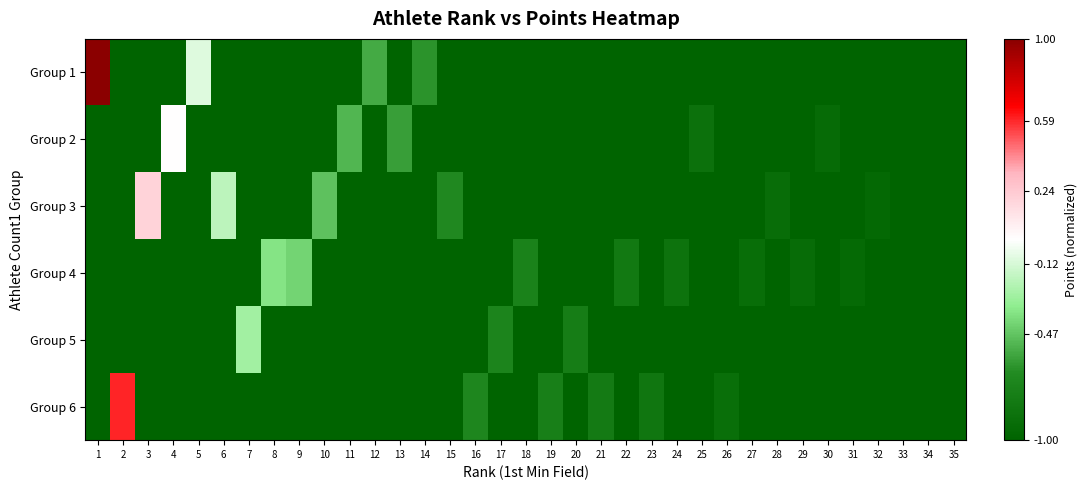

At 32, list the series in order from largest to smallest.

Group 3, Group 1, Group 2, Group 4, Group 5, Group 6